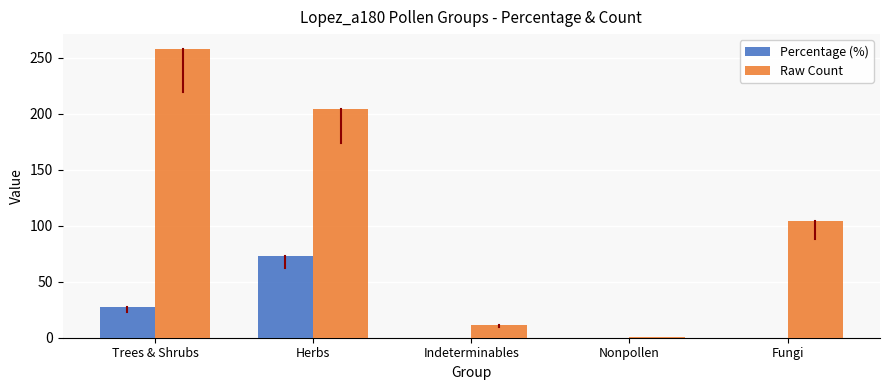

Are the bars grouped side by side (vs. stacked)?

Yes